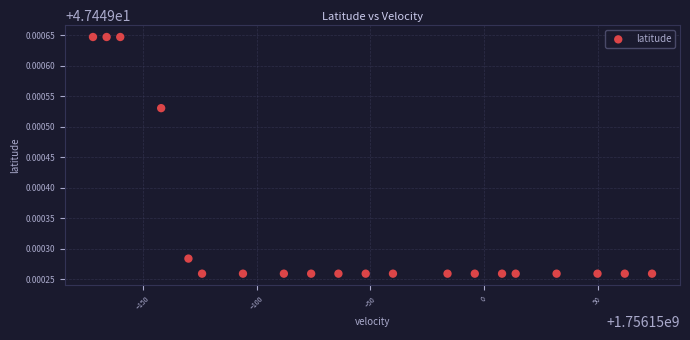

What is the range of X values (max minus min)?

246.0